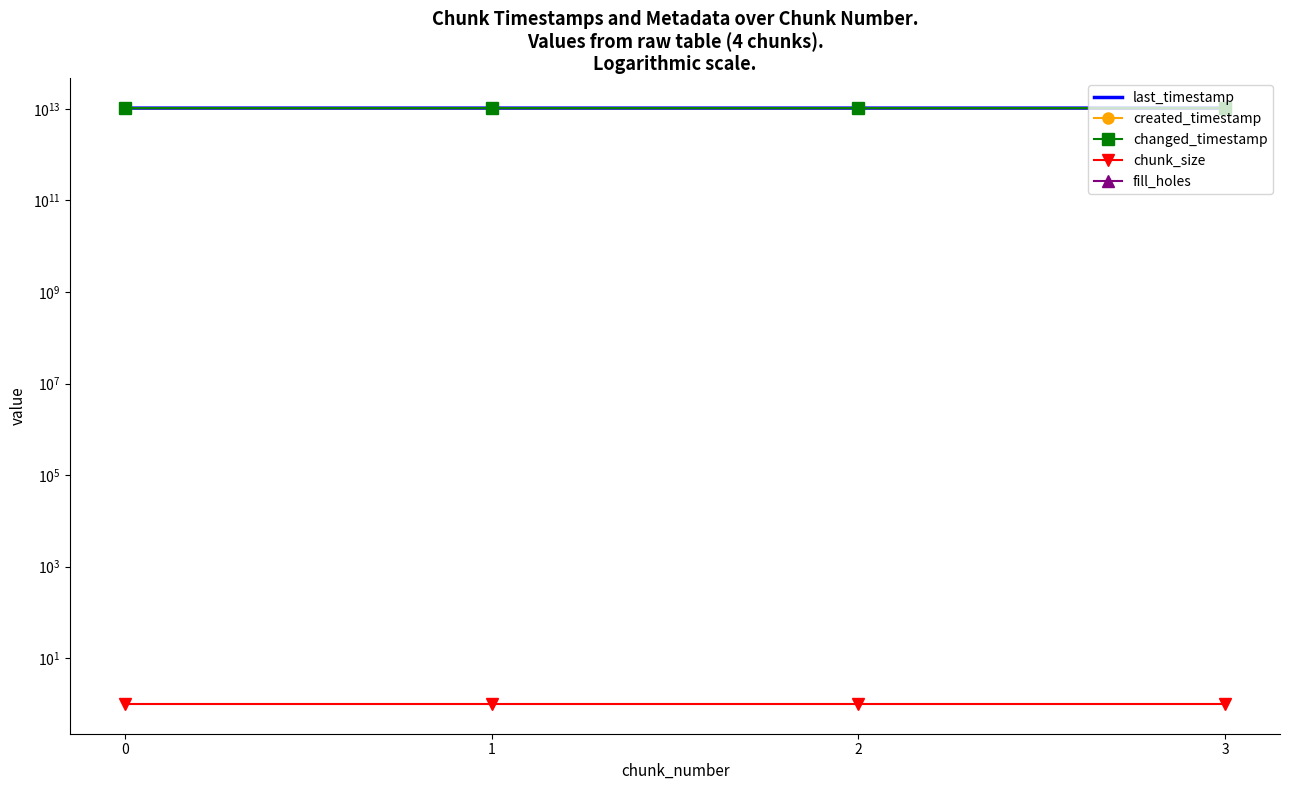

Reading left to right, transcribe all the data shown in this chart.

last_timestamp: 10411486813389	10412254961453	10413022999758	10413342342618
created_timestamp: 10410935126298	10411517223904	10412285304932	10413056412233
changed_timestamp: 10411486813389	10412254961453	10413022999758	10413342342618
chunk_size: 1	1	1	1
fill_holes: 0	0	0	0